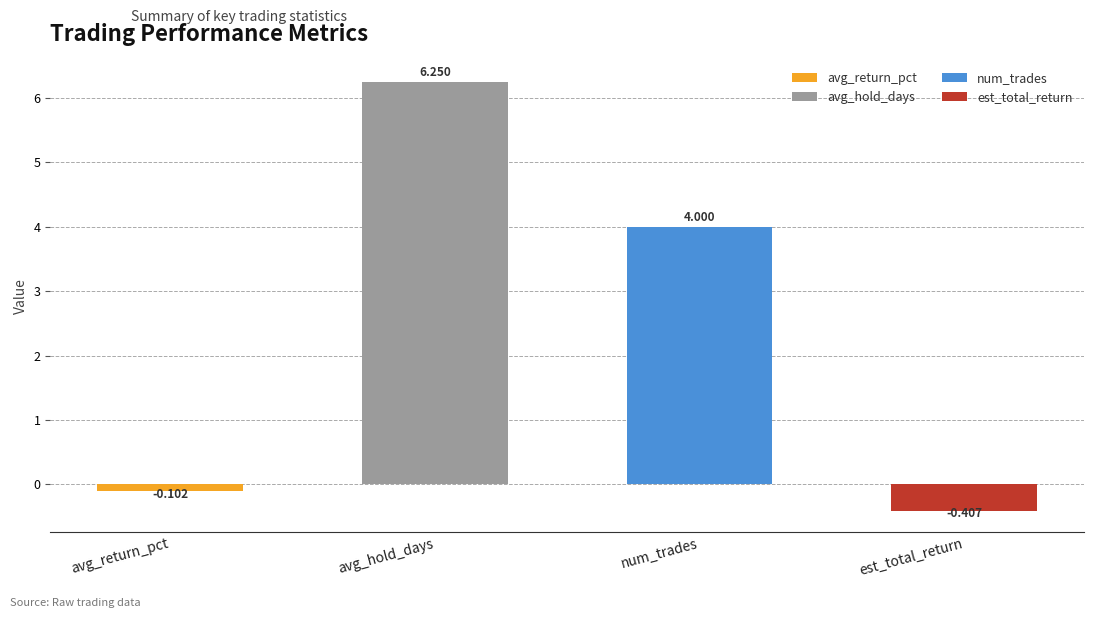

Is it true that the value at est_total_return is -0.4?

True